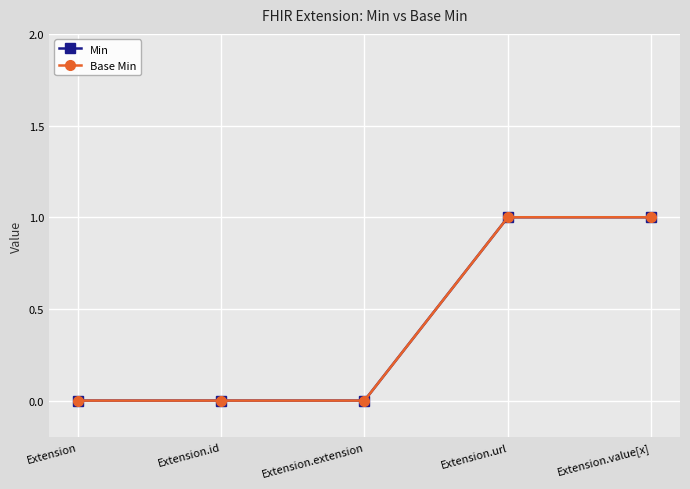

Does the chart have visible grid lines?

Yes